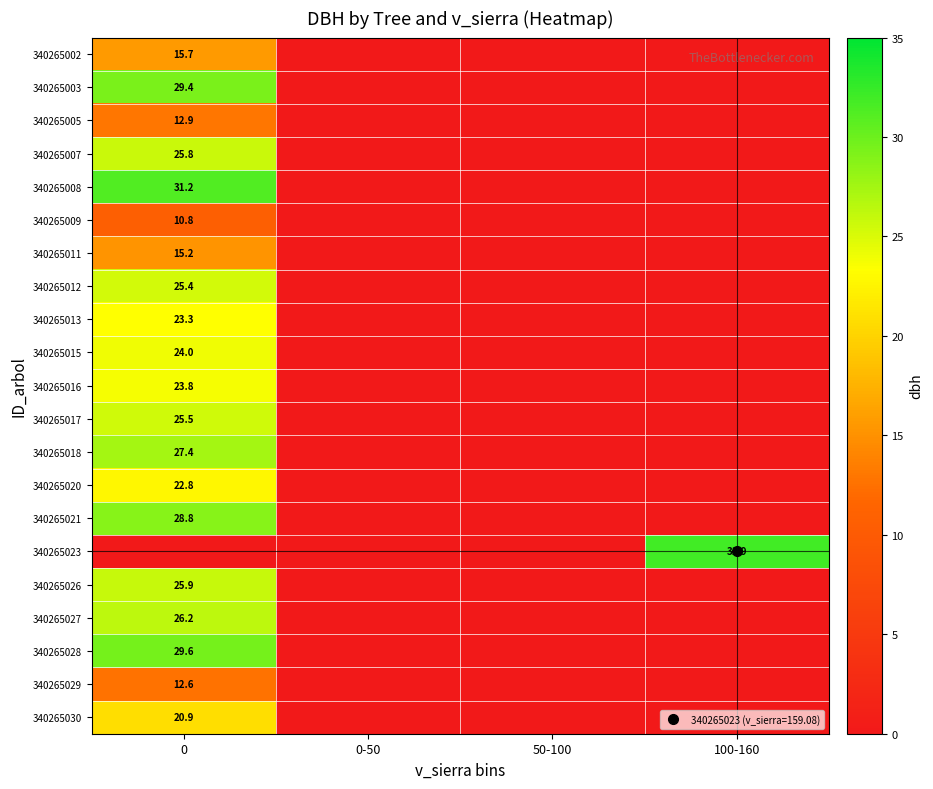

Count the number of data series in this chart.

21